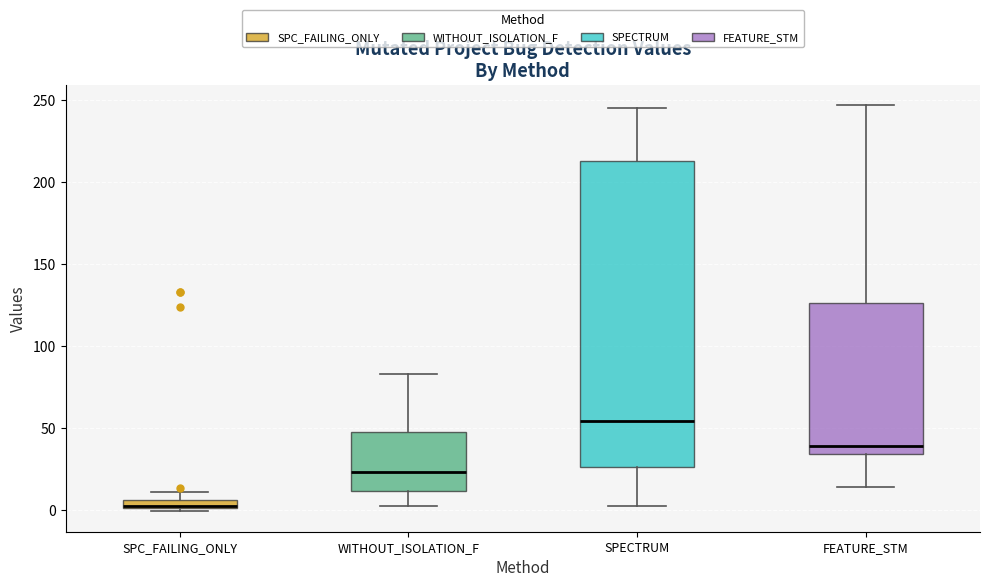

Which box is the tallest, from its lower edge to its upper edge?

SPECTRUM